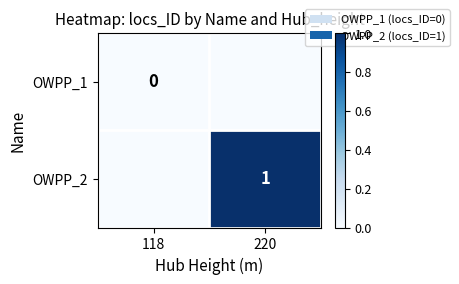

Is it true that OWPP_2 equals 1 at 220?

True